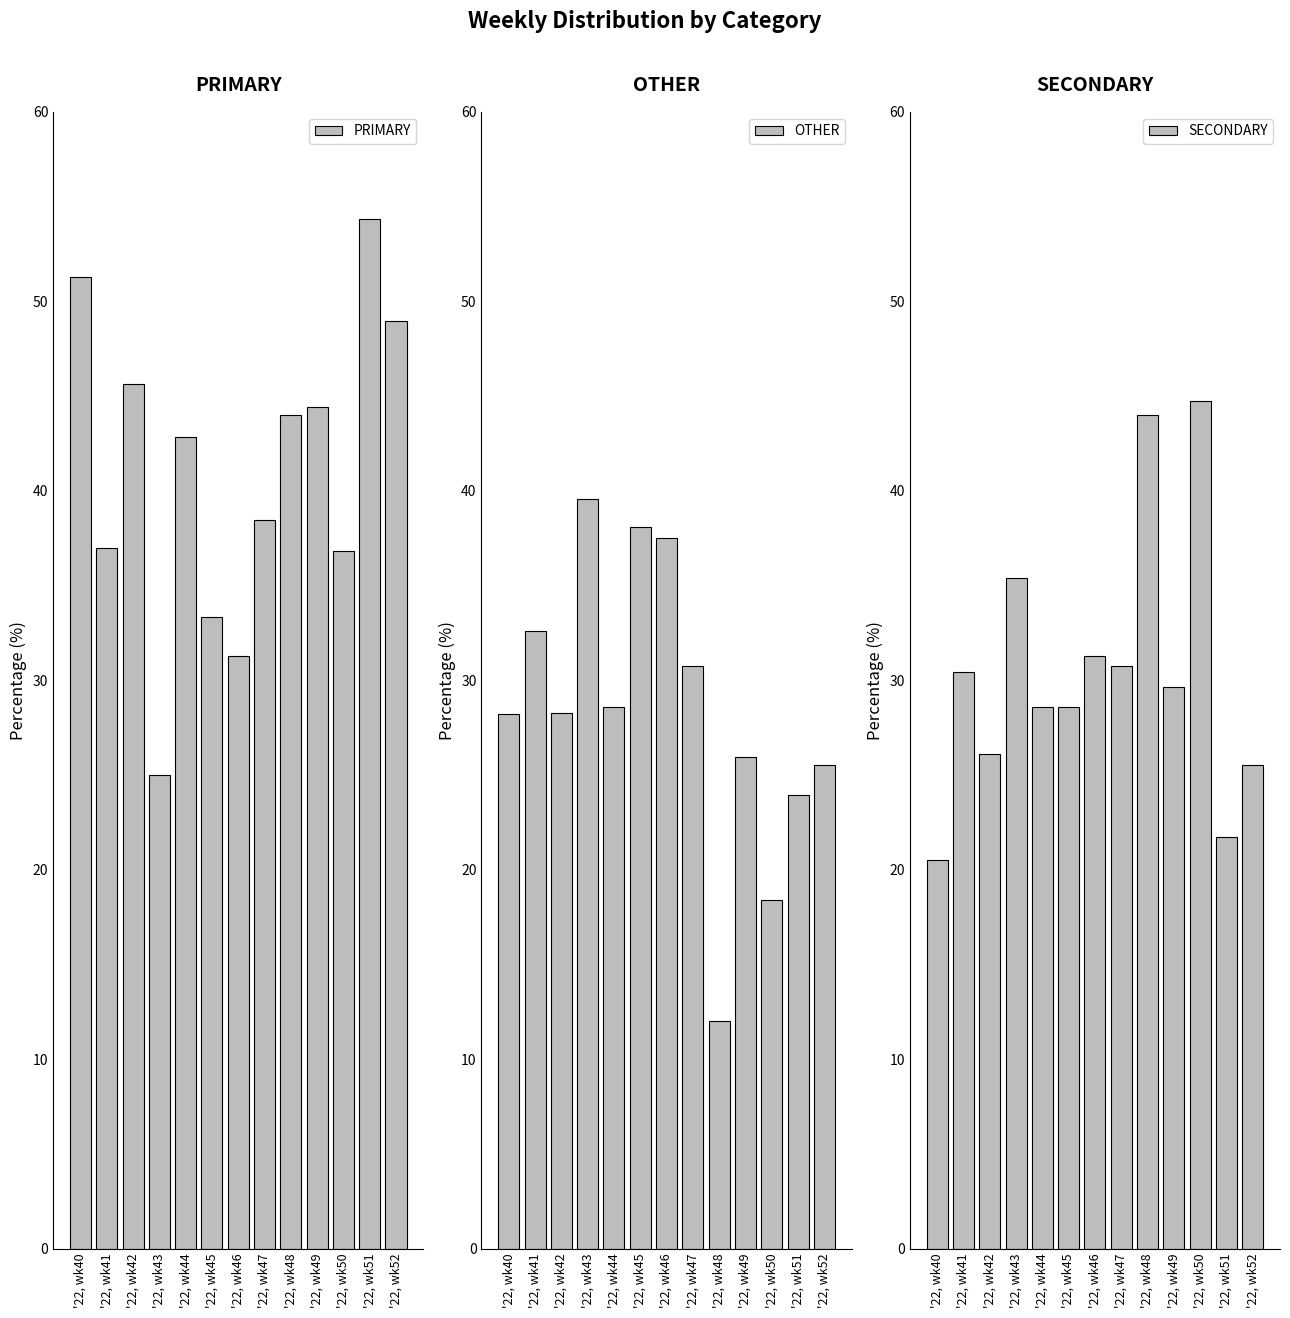

How many bars are there in total?

39